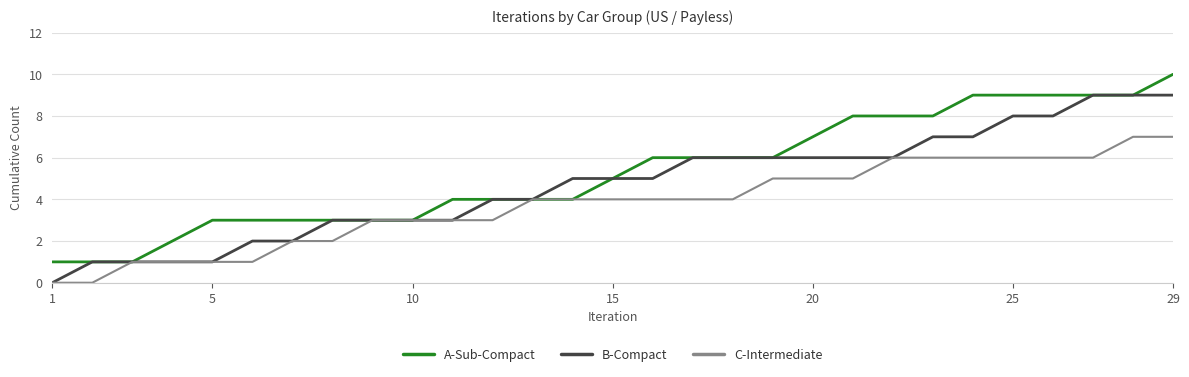

Rank the series by their average value, from lowest to highest.

C-Intermediate, B-Compact, A-Sub-Compact